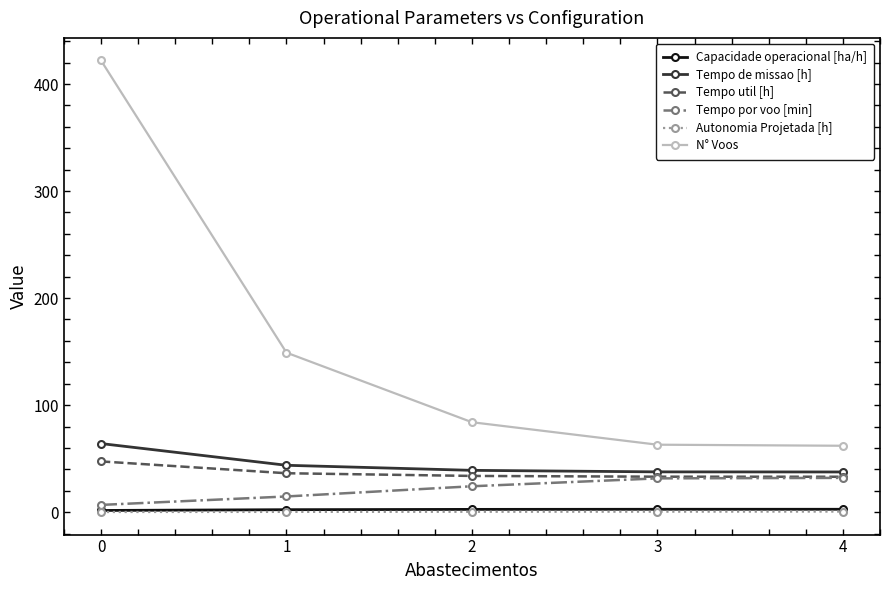

Is the value of Tempo util [h] at 4 greater than the value of Tempo de missao [h] at 0?

No